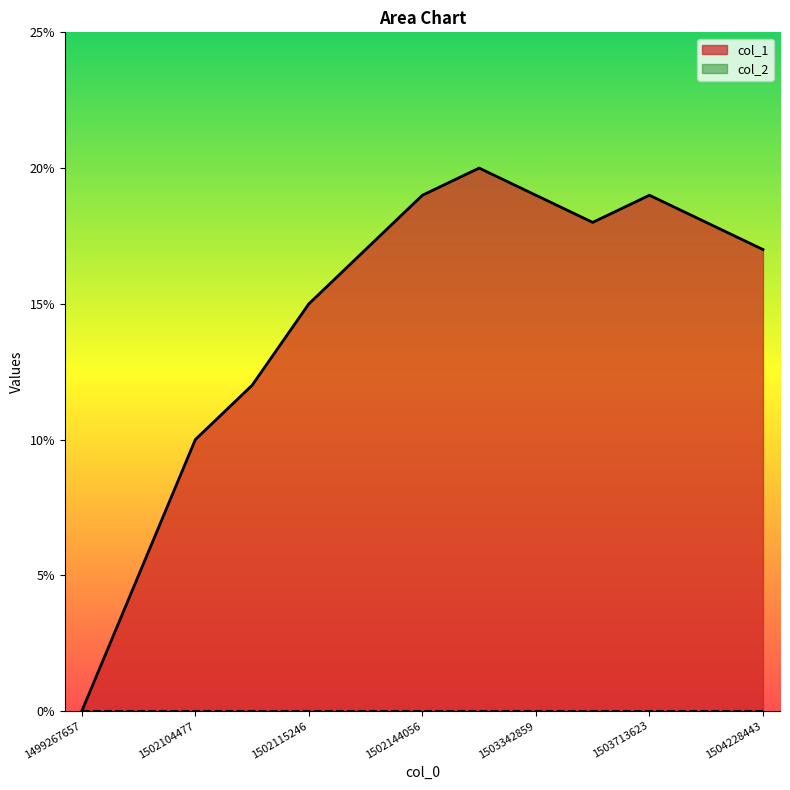

What is the difference between the highest and lowest values at 1504228443?

17